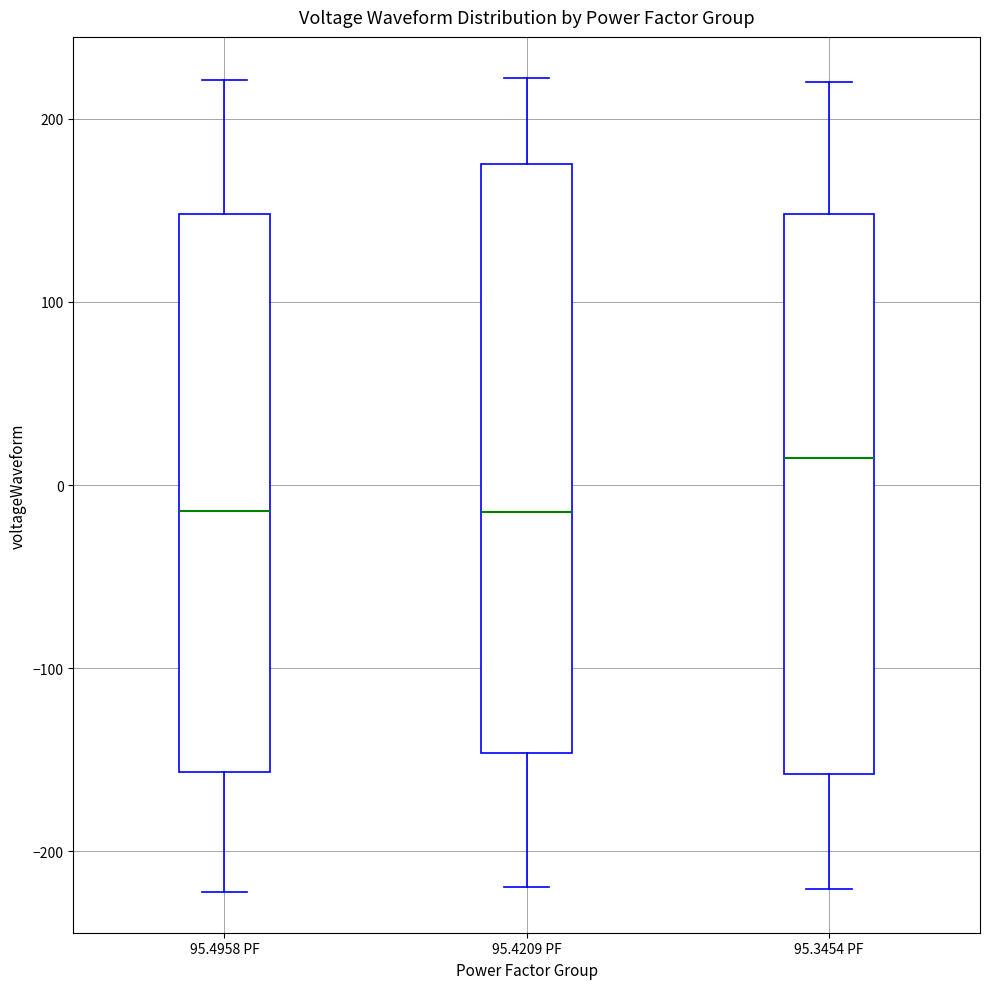

Reading left to right, read every box against the y-axis: the position of its median line, the range the box covers, and the ends of its whiskers. The values are not printed on the chart, so give them approximately, as read against the axis.

95.4958 PF: median -10, box -160 to 150, whiskers -220 to 220
95.4209 PF: median -10, box -150 to 180, whiskers -220 to 220
95.3454 PF: median 10, box -160 to 150, whiskers -220 to 220